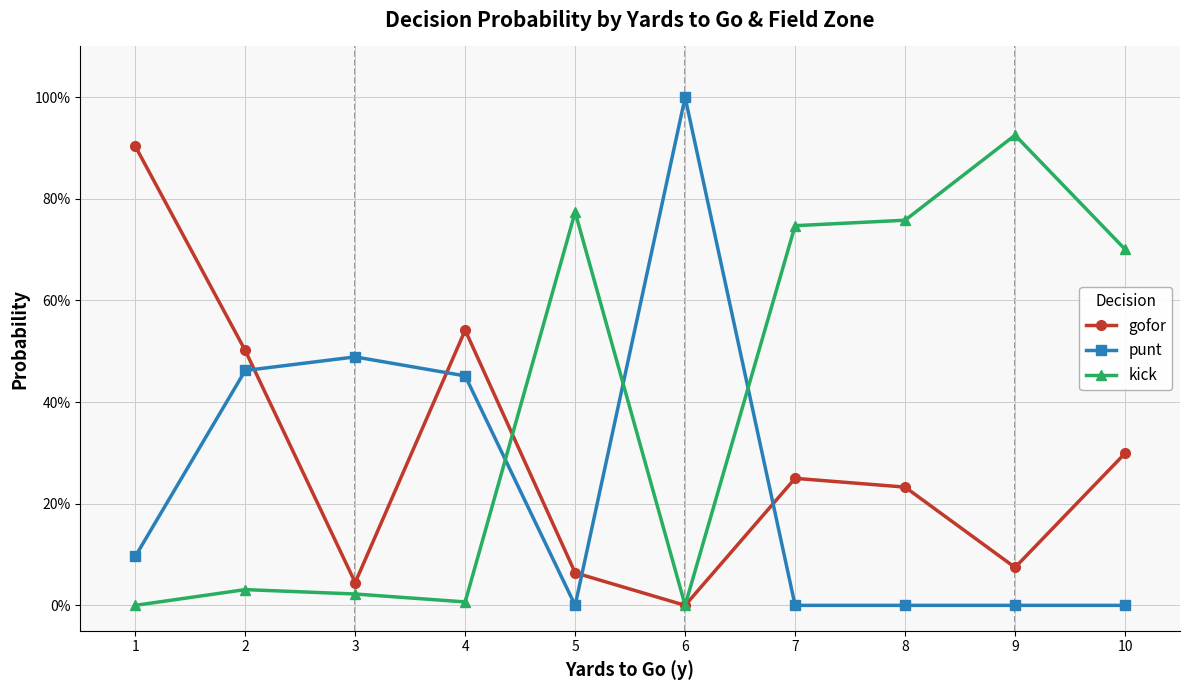

What is the maximum value shown in the chart?

1.0